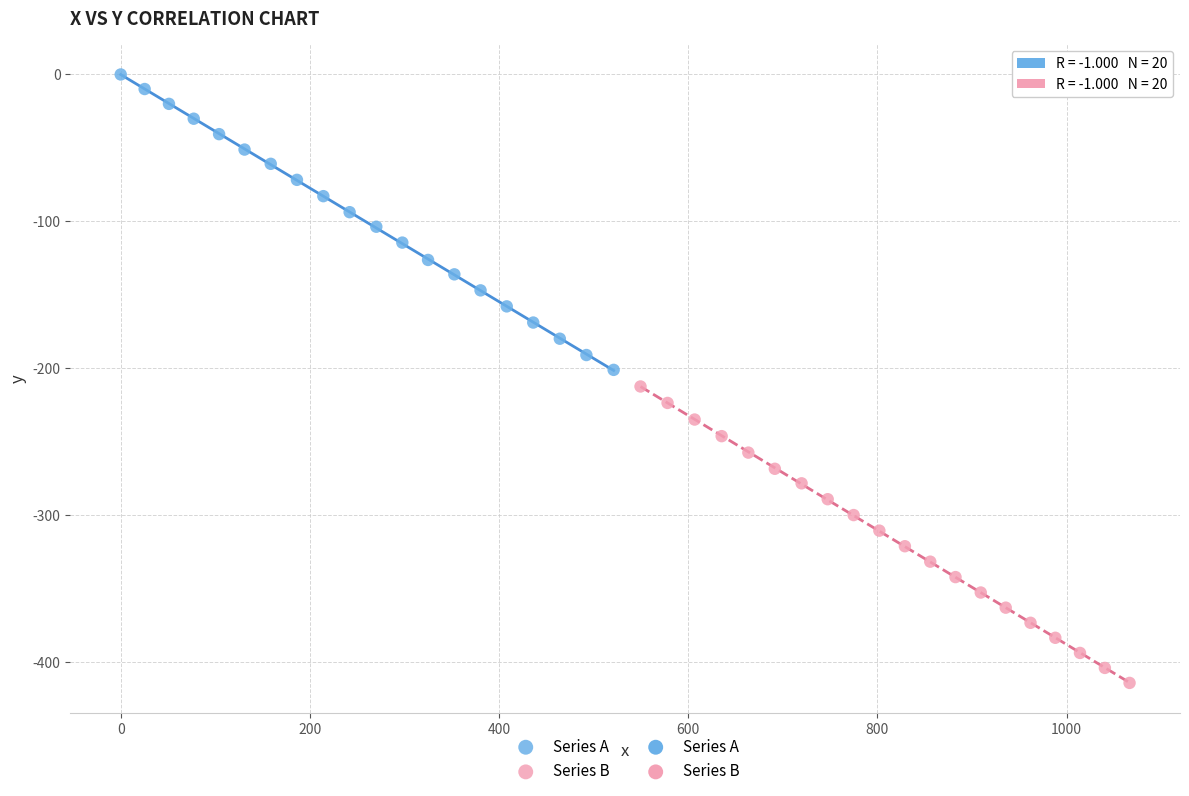

Which series reaches the maximum Y coordinate?

Series A